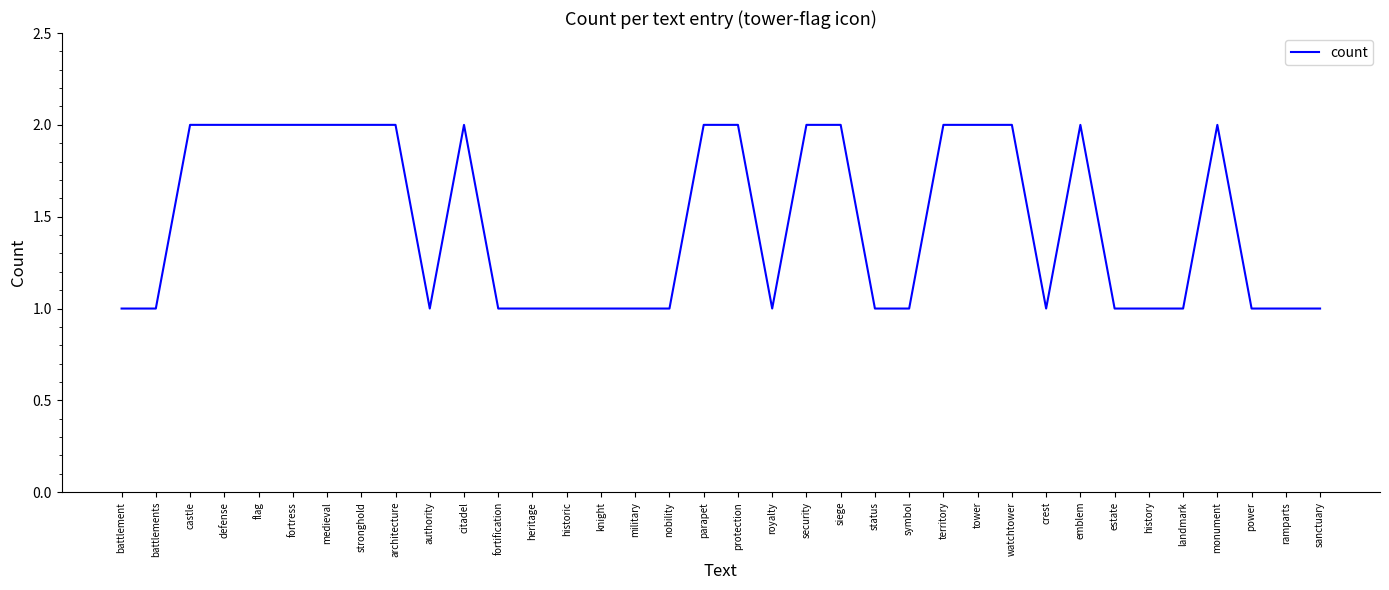

What position from the right is status?

14